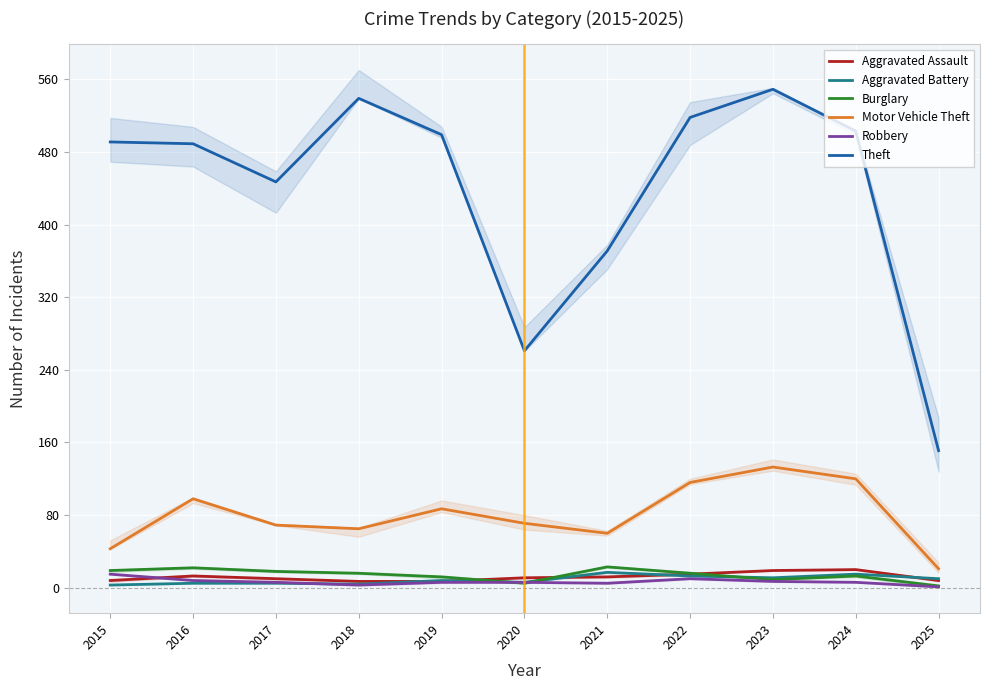

What is the value of the Theft point at the 7th from the left?

371